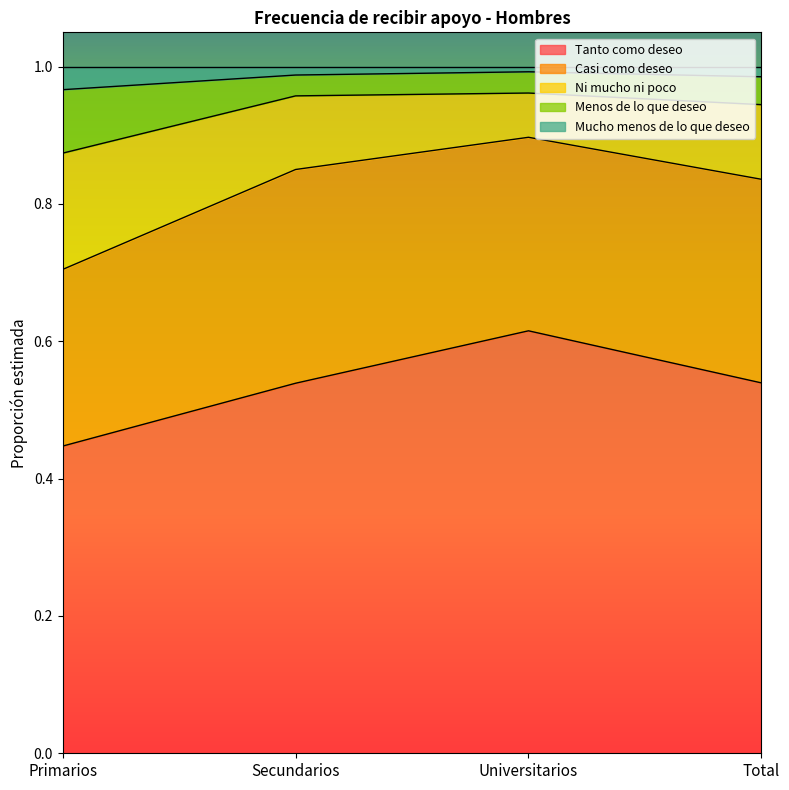

True or false: Tanto como deseo and Menos de lo que deseo intersect in this chart.

False